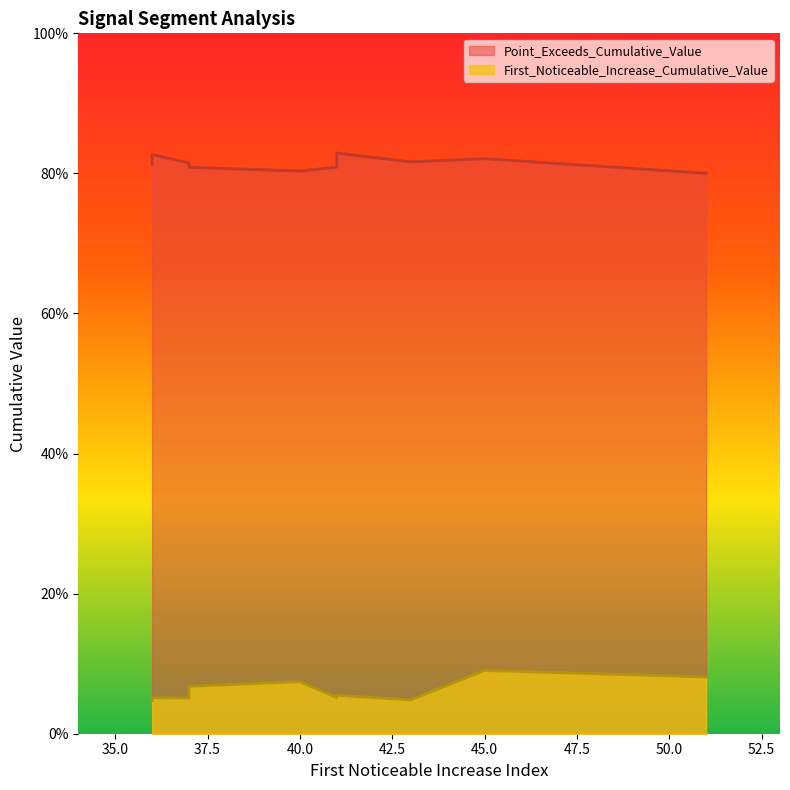

Is it true that First_Noticeable_Increase_Cumulative_Value equals 0.1 at 36?

False